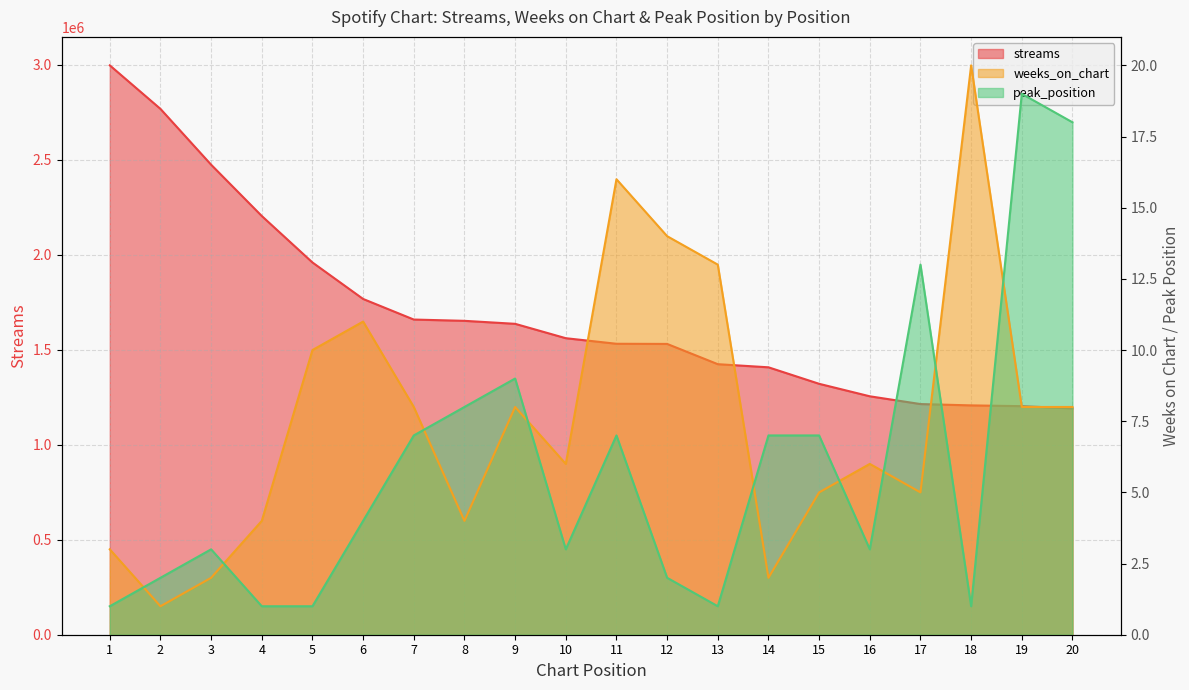

What is the maximum value shown in the chart?

2997537